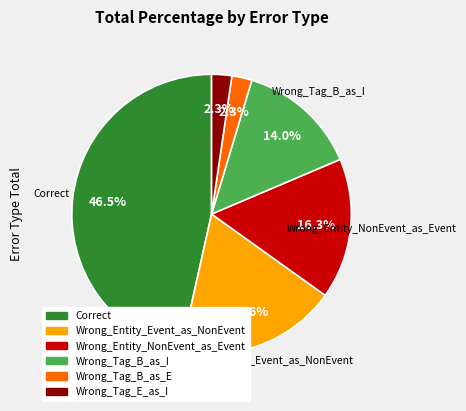

Does Wrong_Tag_B_as_E represent more than half of the total?

No